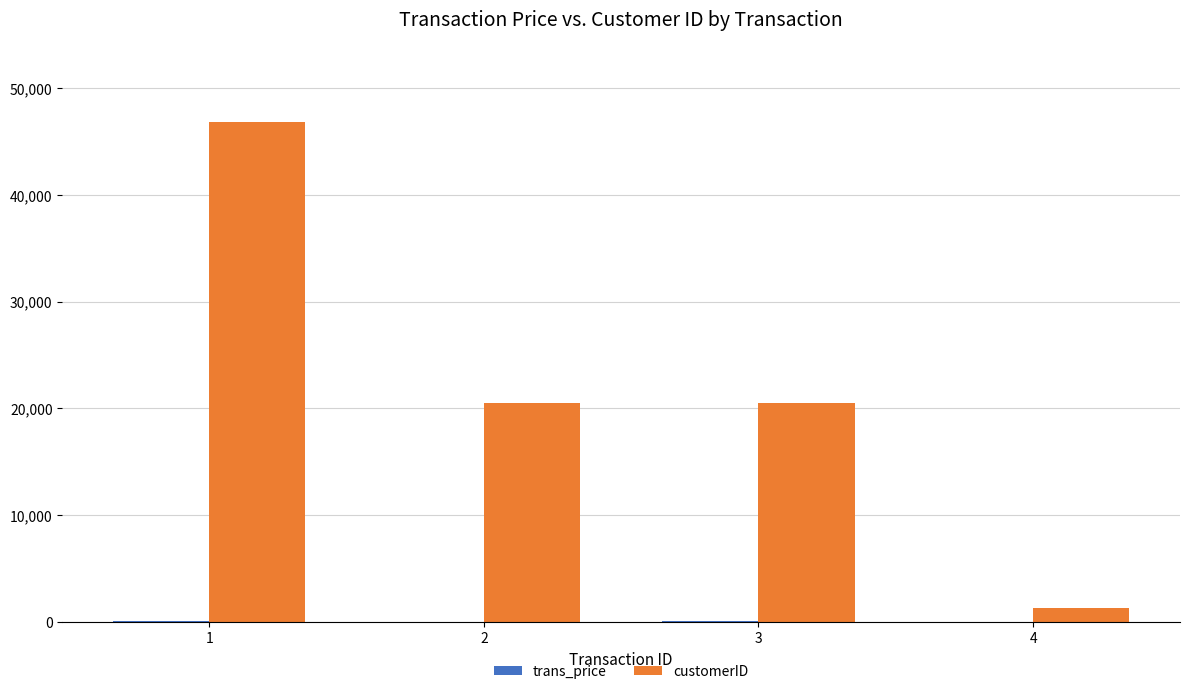

What is the sum of all customerID values?

89333